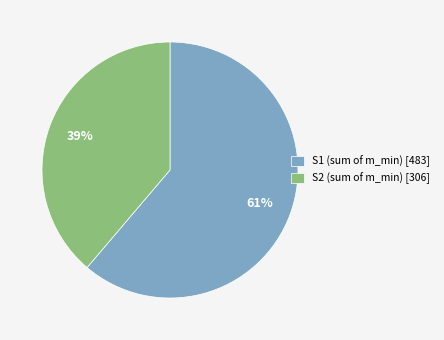

Rank the categories by value from lowest to highest.

S2 (sum of m_min) [306], S1 (sum of m_min) [483]